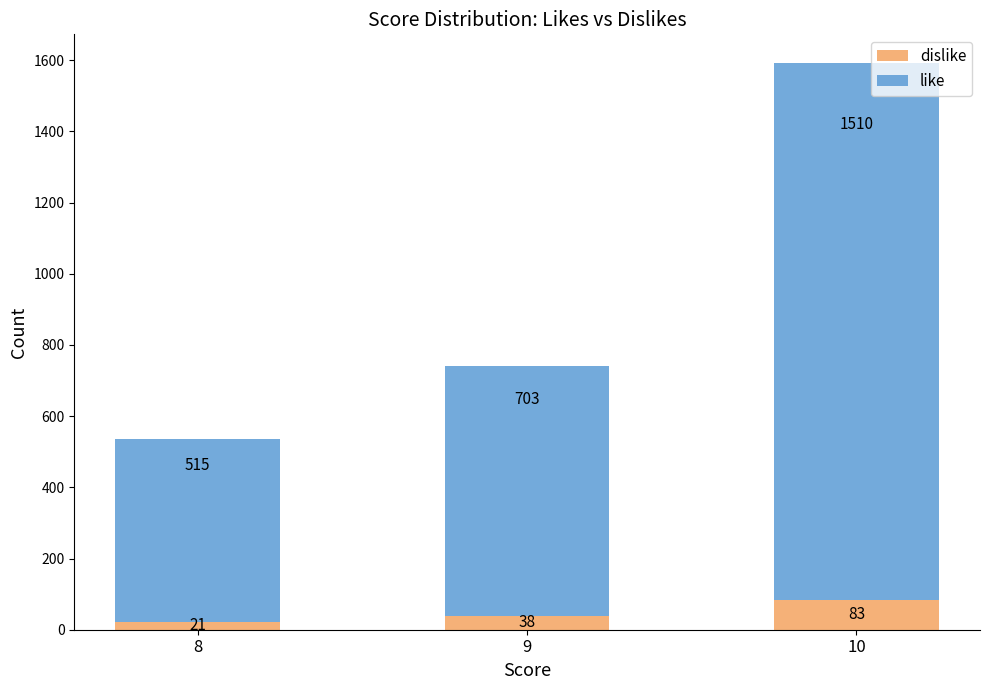

At which category is the sum across all series the highest?

10